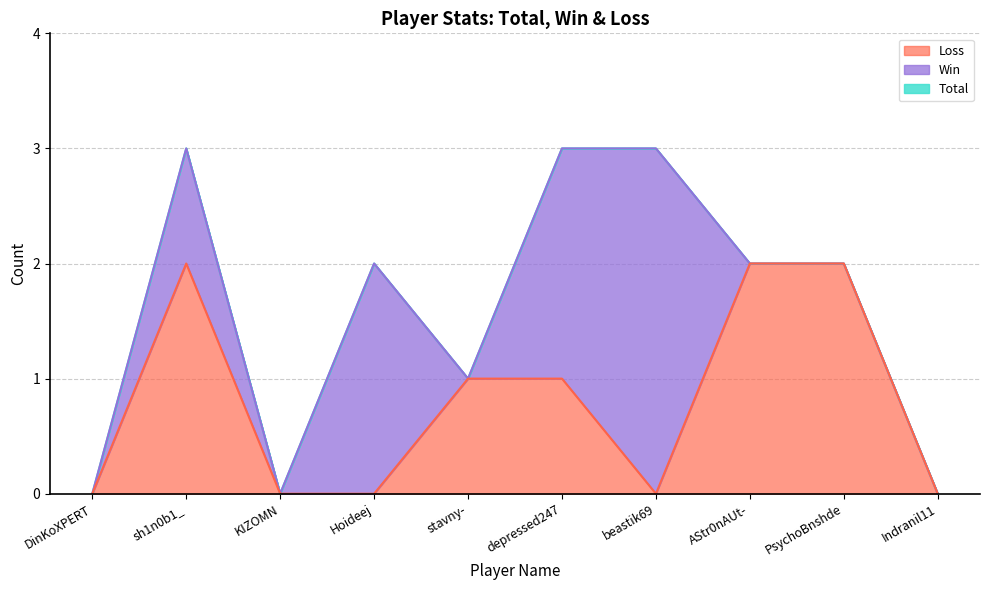

Which category has the highest value across all series?

sh1n0b1_